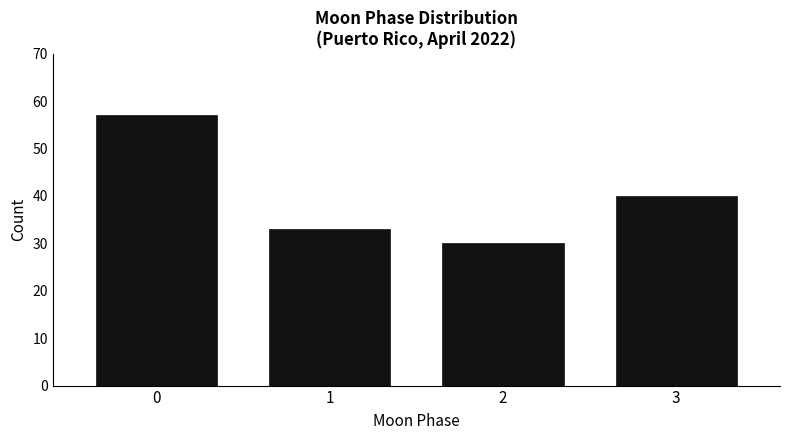

Reading left to right, list all the values displayed in this chart.

0=57	1=33	2=30	3=40